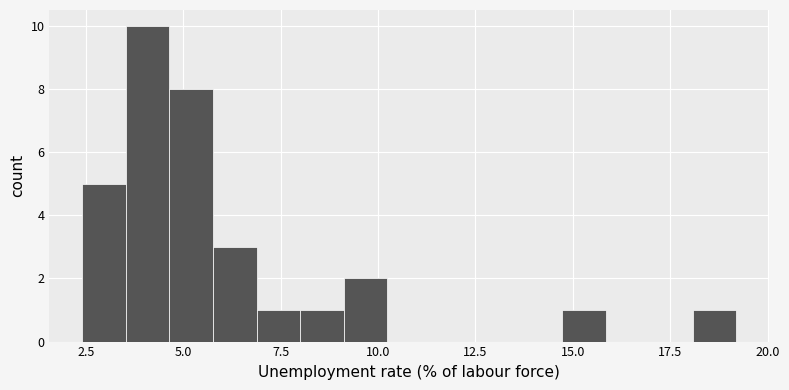

Around what value on the x-axis is the tallest bar? Give the approximate position of its centre, as read against the axis.

4.0